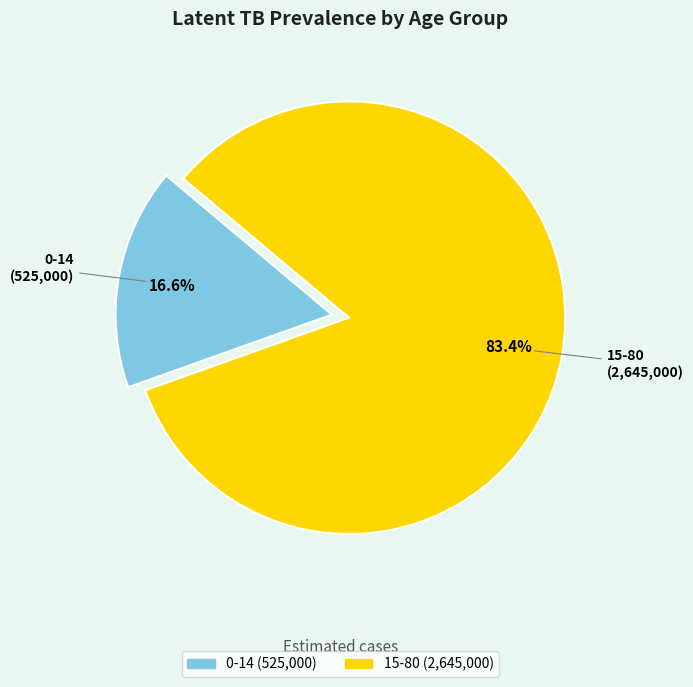

To the nearest percent, what is the difference between the largest and smallest slice percentages?

67%